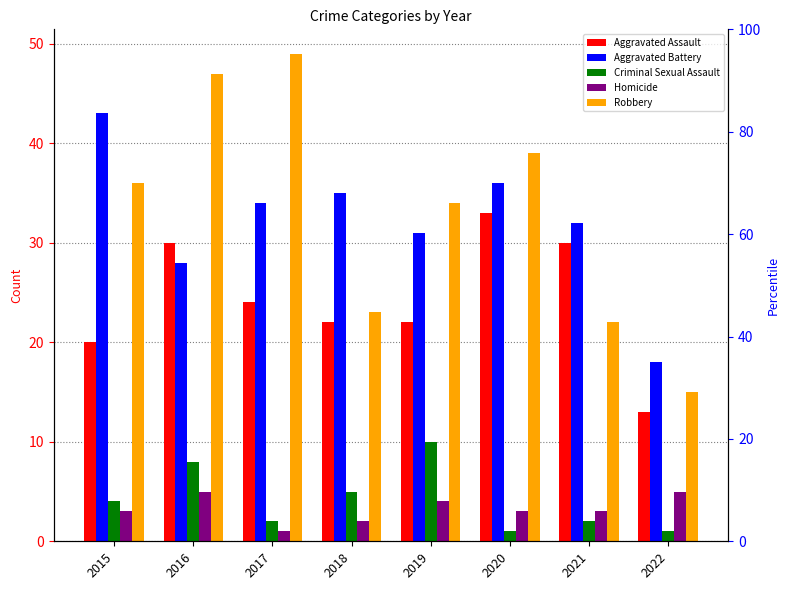

What is the spread (max minus min) of values at 2020?

38